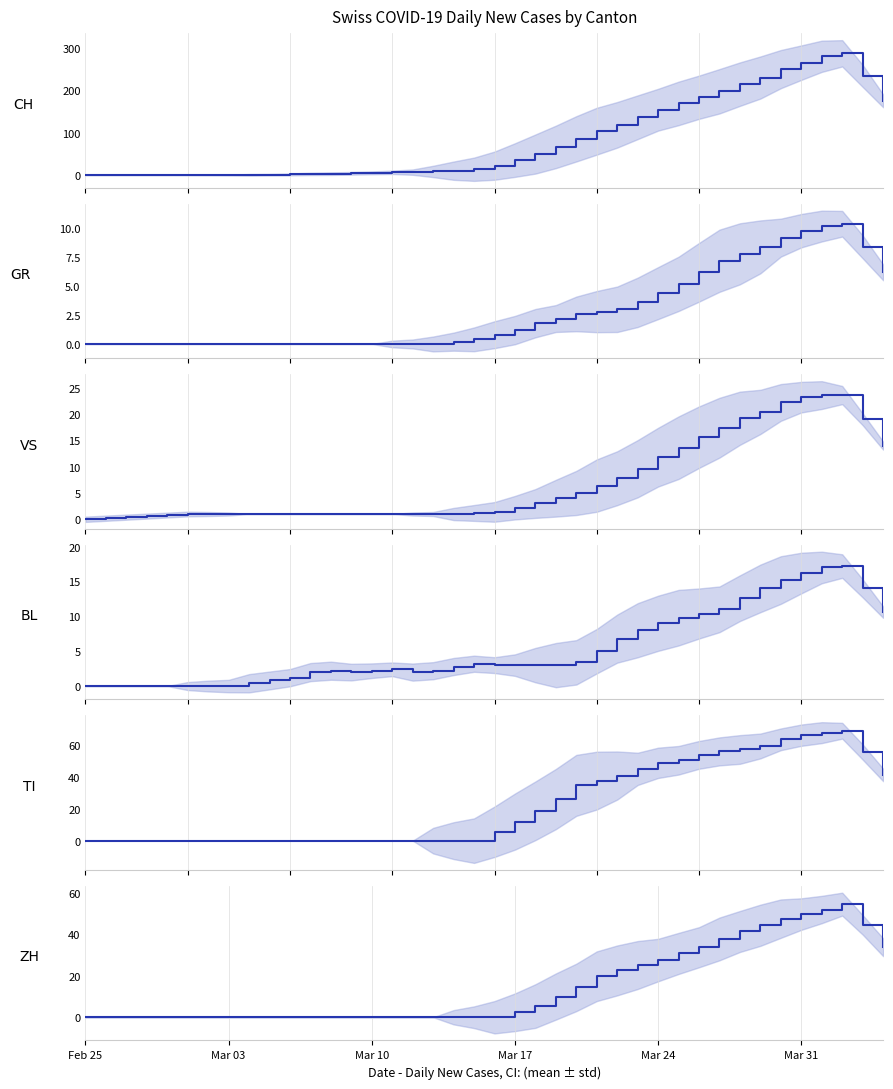

True or false: GR and VS cross at least once.

False